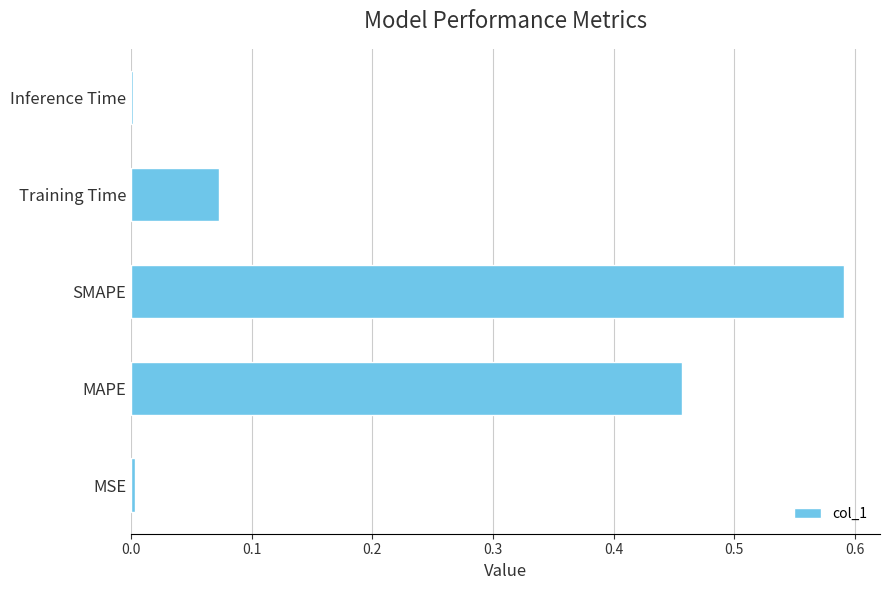

Is it true that the value at Inference Time is 0.0?

True